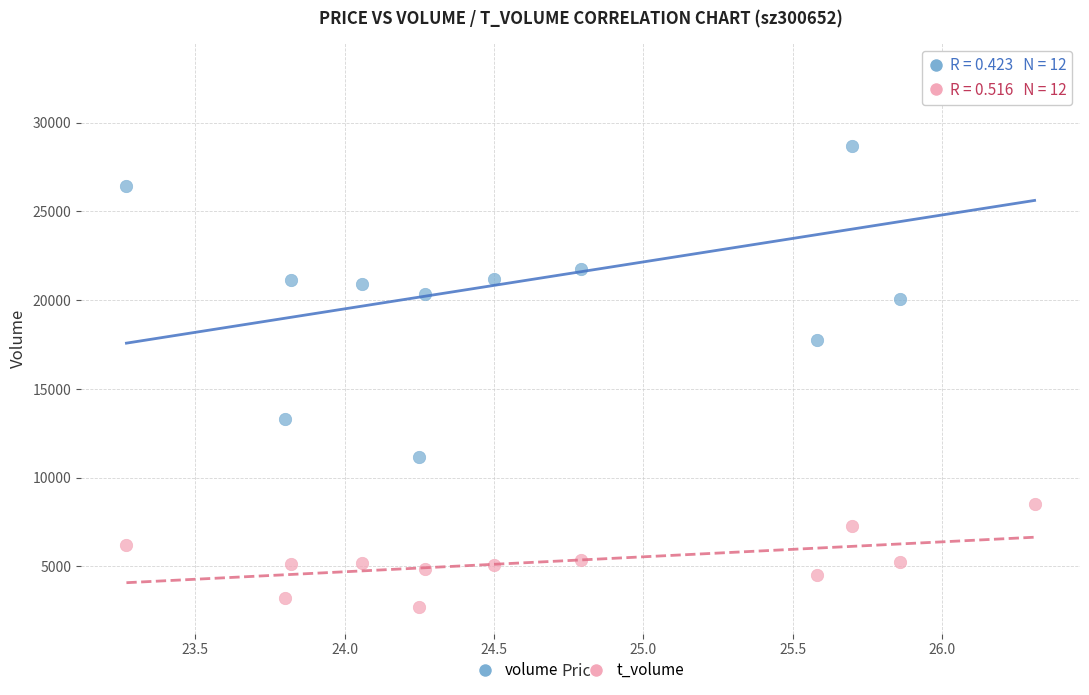

Which series reaches the minimum Y coordinate?

t_volume